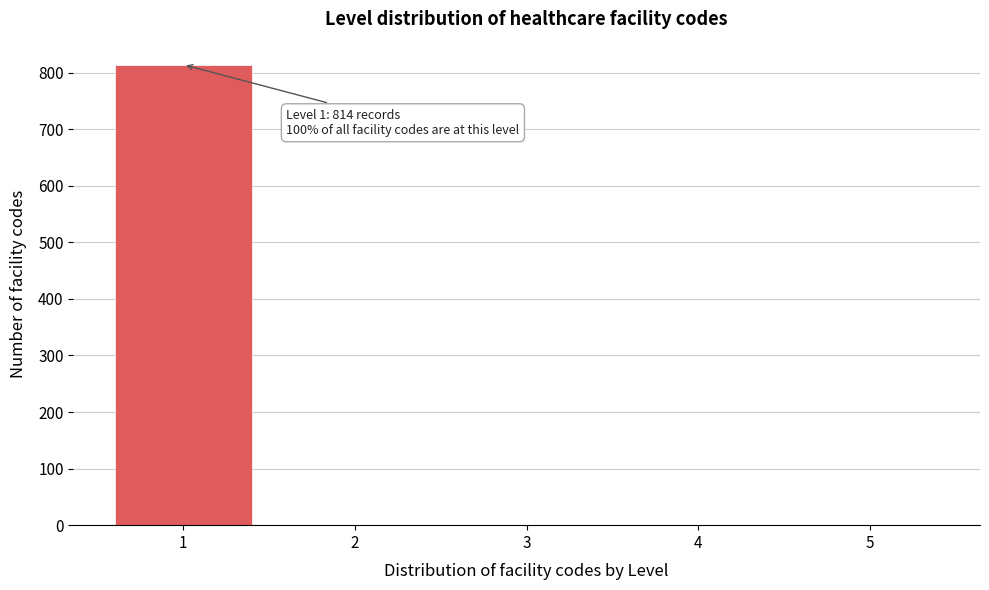

Over which range of the x-axis is the bar tallest?

0.5 to 1.5